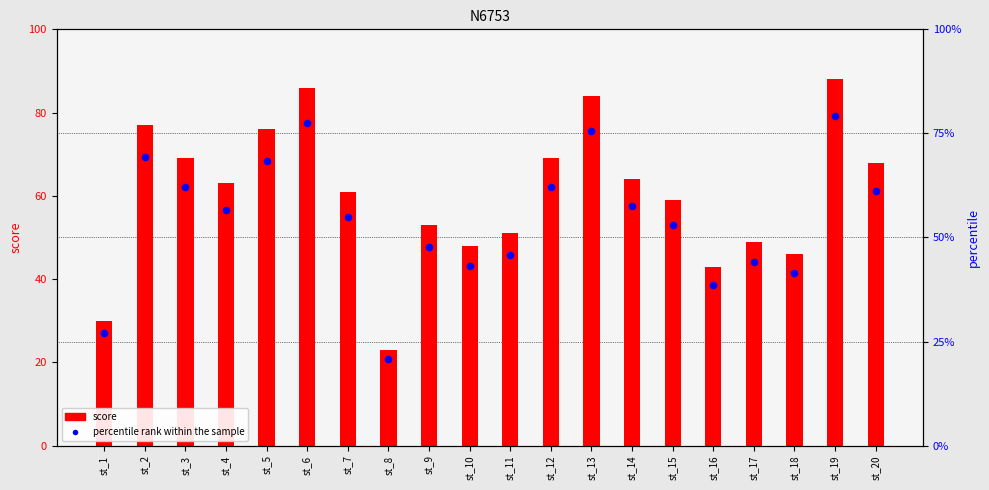

At how many categories does at least one series exceed 70?

5